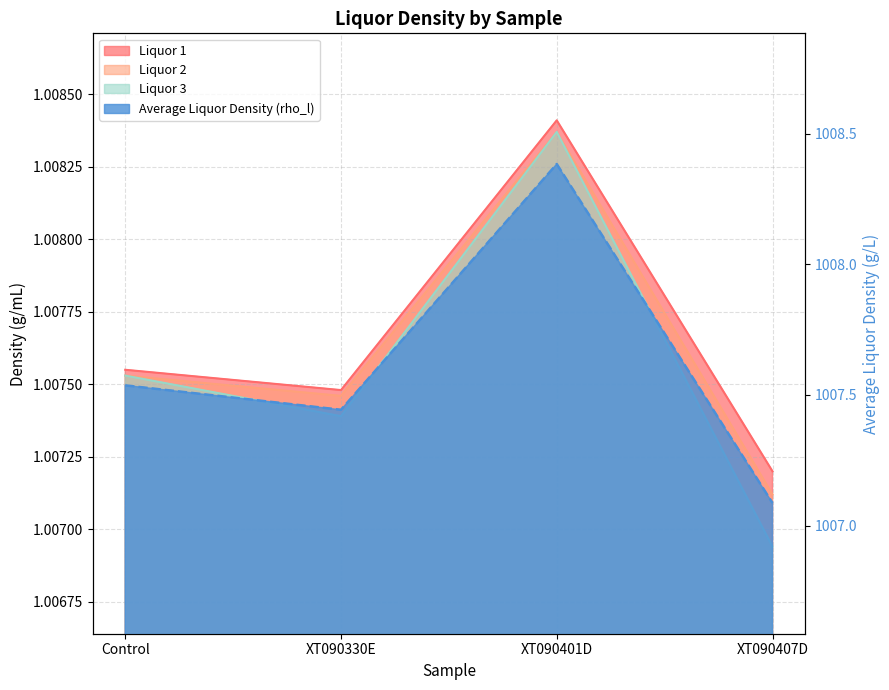

In Liquor 2, how many points are lower than both neighbors (excluding endpoints)?

1